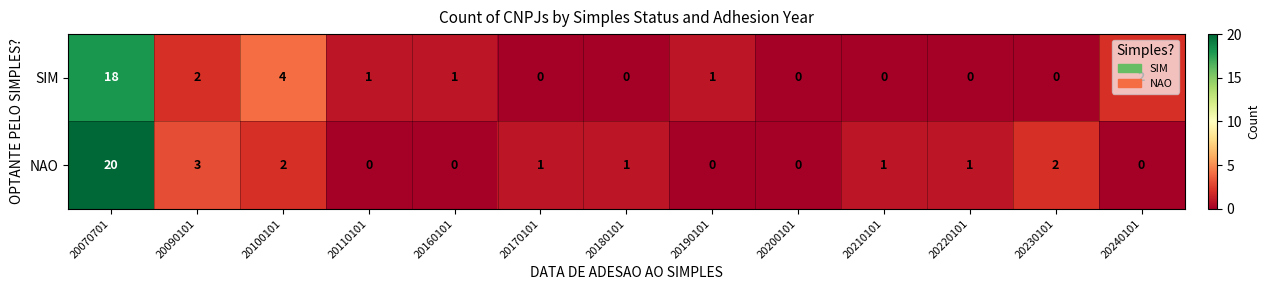

Which series has the widest spread of values?

NAO